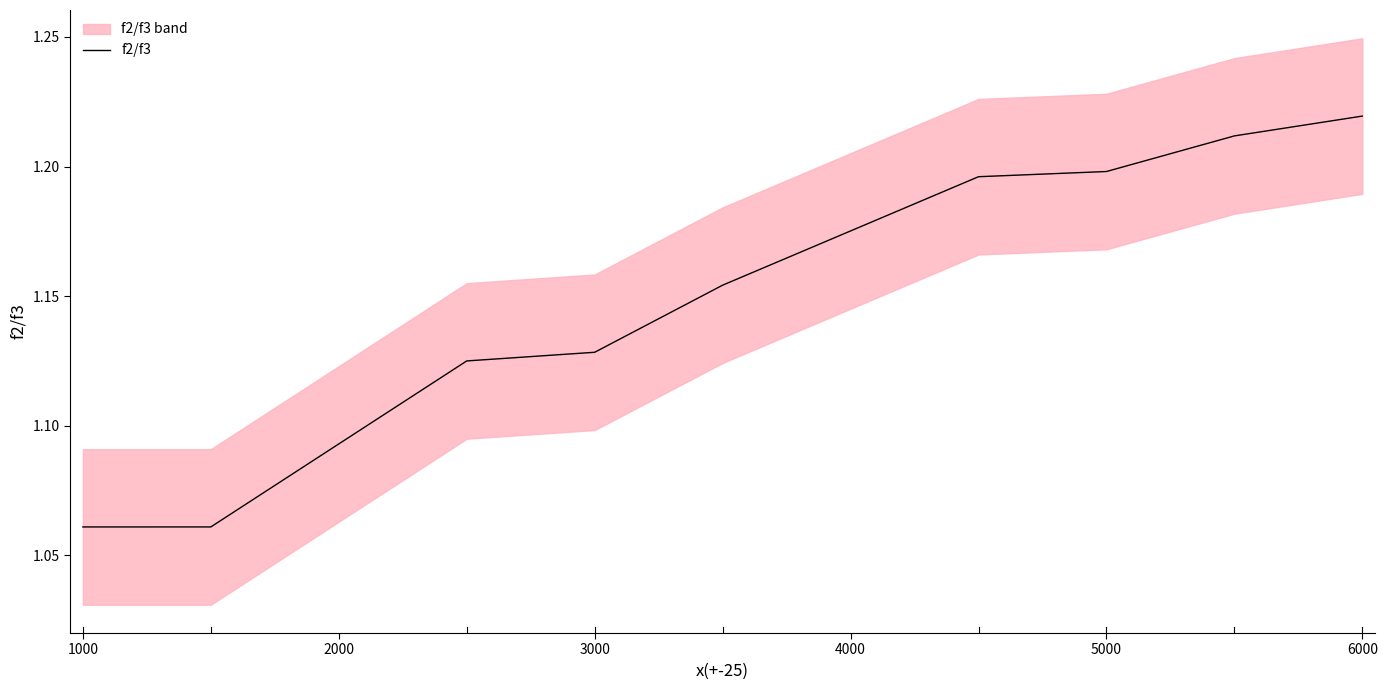

Which category has the highest value in the f2/f3 series?

6000